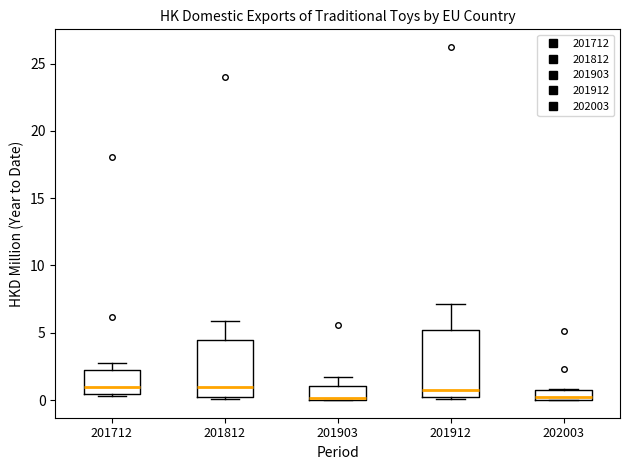

Comparing the boxes themselves (not the whiskers), which one is the tallest?

201912